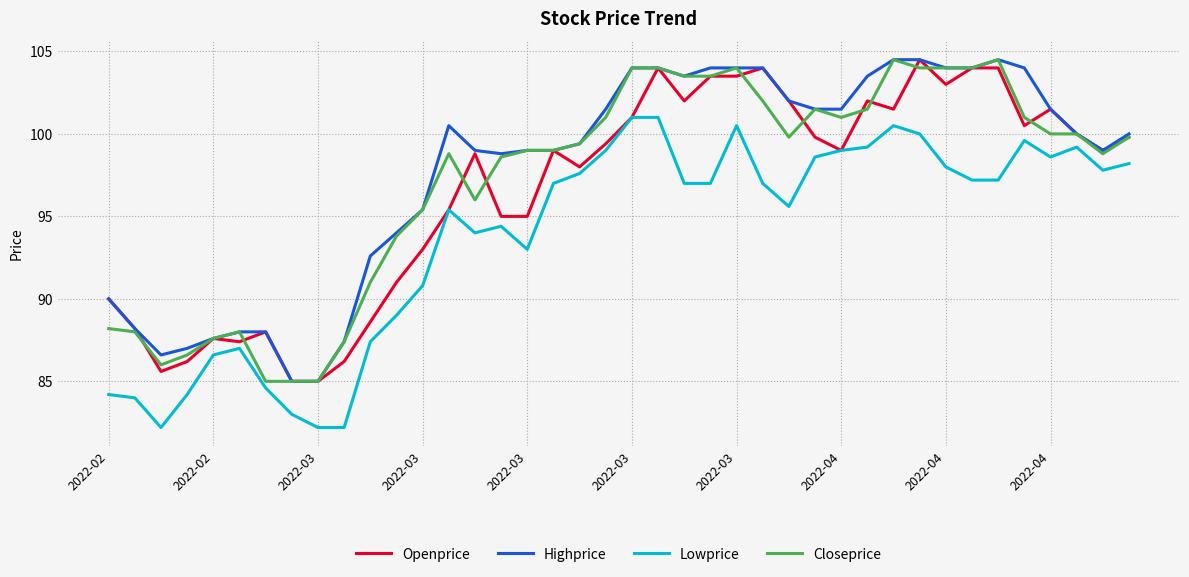

Reading left to right, transcribe all the data shown in this chart.

Openprice: 90.0	88.2	85.6	86.2	87.6	87.4	88.0	85.0	85.0	86.2	88.6	91.0	93.0	95.4	98.8	95.0	95.0	99.0	98.0	99.4	101.0	104.0	102.0	103.5	103.5	104.0	102.0	99.8	99.0	102.0	101.5	104.5	103.0	104.0	104.0	100.5	101.5	100.0	99.0	99.8
Highprice: 90.0	88.2	86.6	87.0	87.6	88.0	88.0	85.0	85.0	87.4	92.6	94.0	95.4	100.5	99.0	98.8	99.0	99.0	99.4	101.5	104.0	104.0	103.5	104.0	104.0	104.0	102.0	101.5	101.5	103.5	104.5	104.5	104.0	104.0	104.5	104.0	101.5	100.0	99.0	100.0
Lowprice: 84.2	84.0	82.2	84.2	86.6	87.0	84.6	83.0	82.2	82.2	87.4	89.0	90.8	95.4	94.0	94.4	93.0	97.0	97.6	99.0	101.0	101.0	97.0	97.0	100.5	97.0	95.6	98.6	99.0	99.2	100.5	100.0	98.0	97.2	97.2	99.6	98.6	99.2	97.8	98.2
Closeprice: 88.2	88.0	86.0	86.6	87.6	88.0	85.0	85.0	85.0	87.4	91.0	93.8	95.4	98.8	96.0	98.6	99.0	99.0	99.4	101.0	104.0	104.0	103.5	103.5	104.0	102.0	99.8	101.5	101.0	101.5	104.5	104.0	104.0	104.0	104.5	101.0	100.0	100.0	98.8	99.8